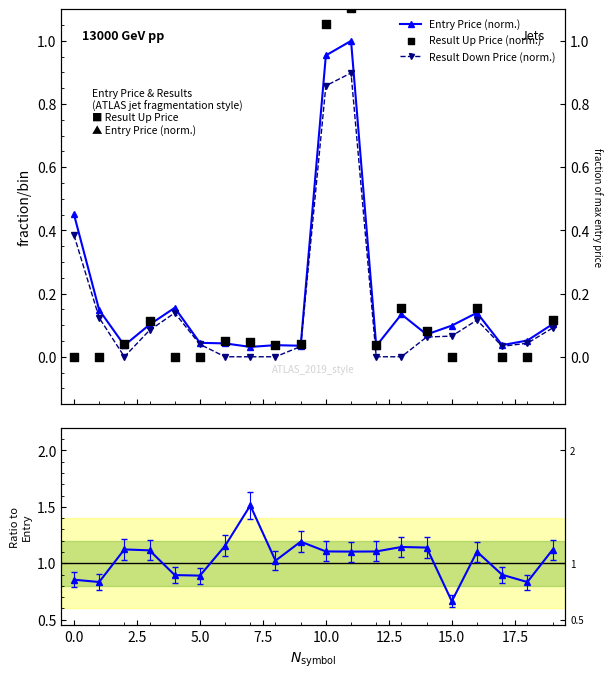

Which series reaches the minimum Y coordinate?

Result Down Price (norm.)